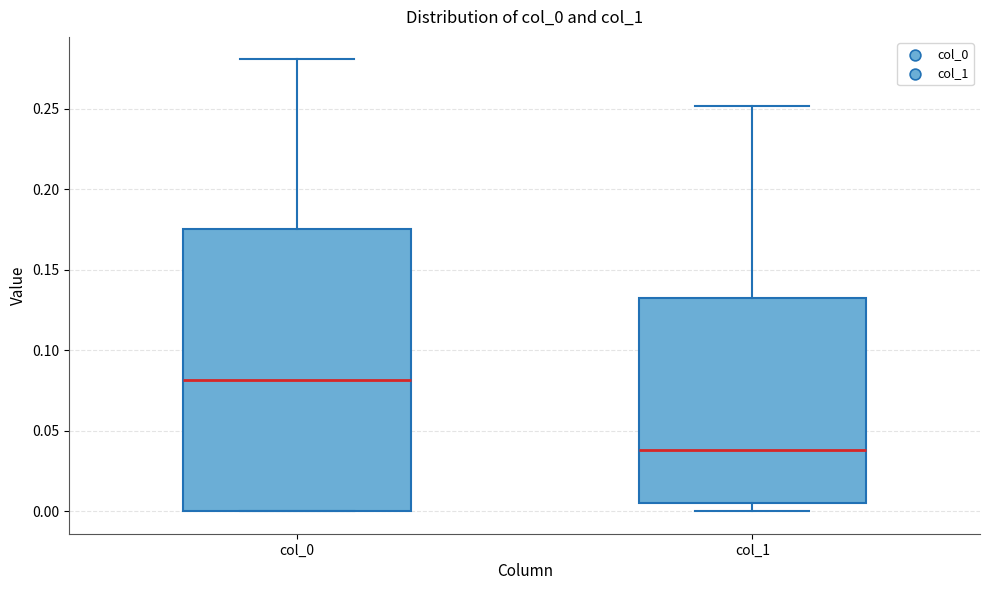

Which box's median line is the highest?

col_0